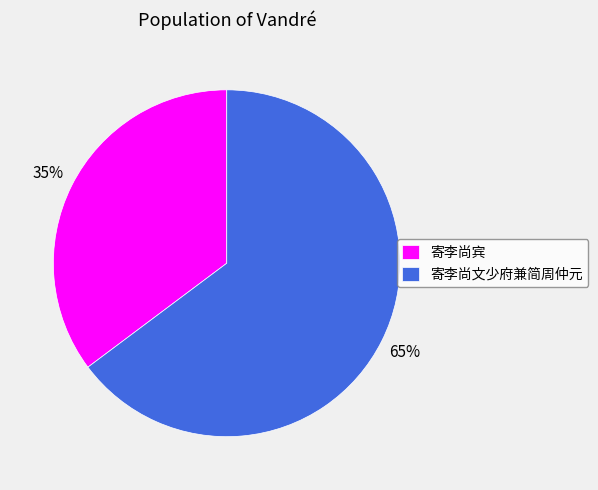

Does 寄李尚文少府兼简周仲元 account for over 50% of the chart?

Yes